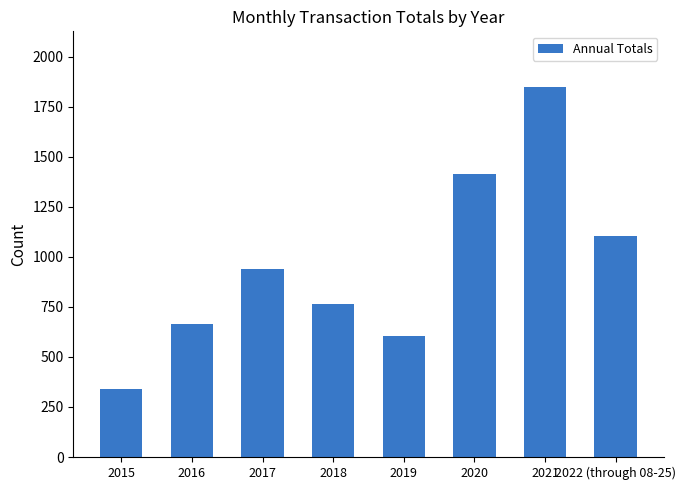

How many categories are shown in the chart?

8